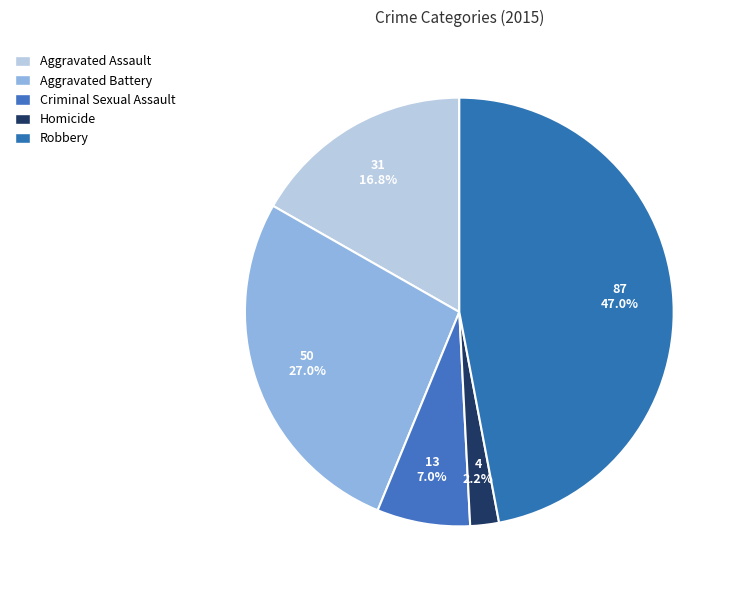

Count the number of slices in the pie.

5